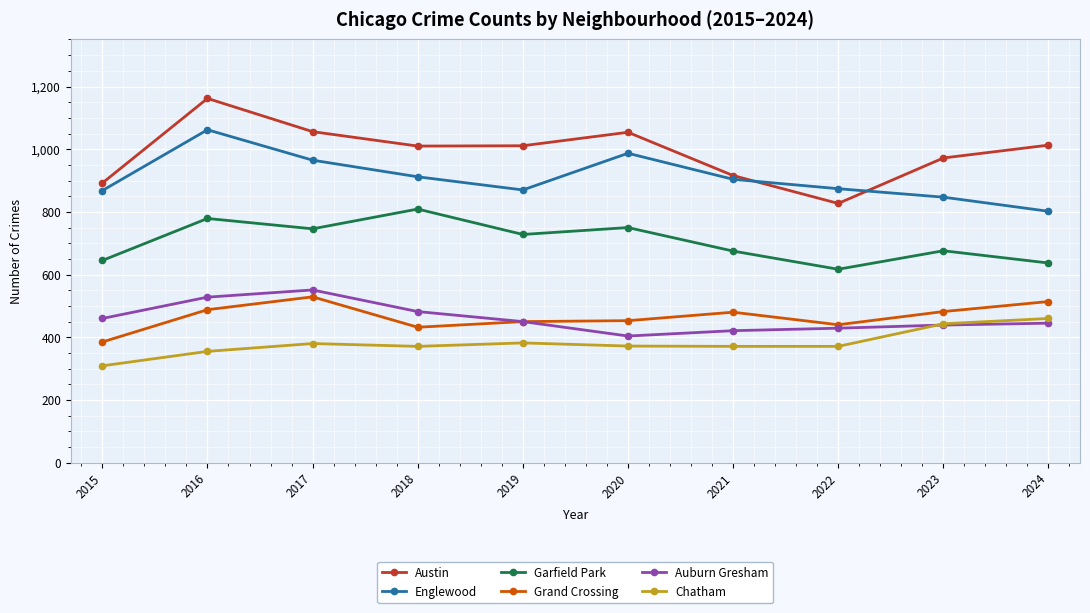

Where is the first local maximum for Grand Crossing?

2017